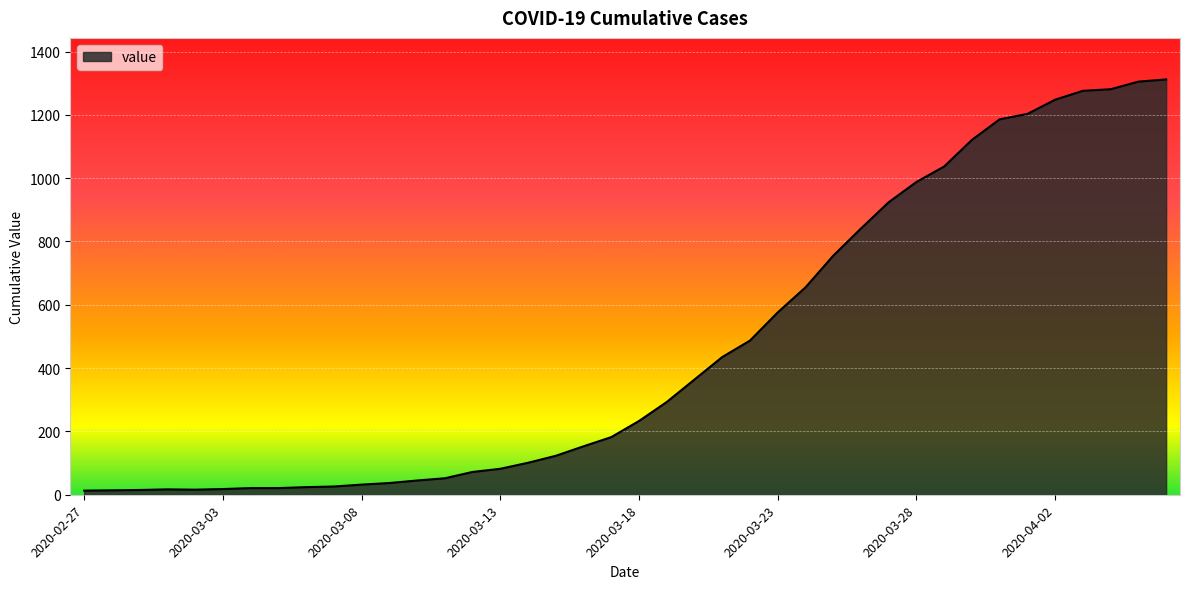

What is the difference between the maximum and minimum values?

1299